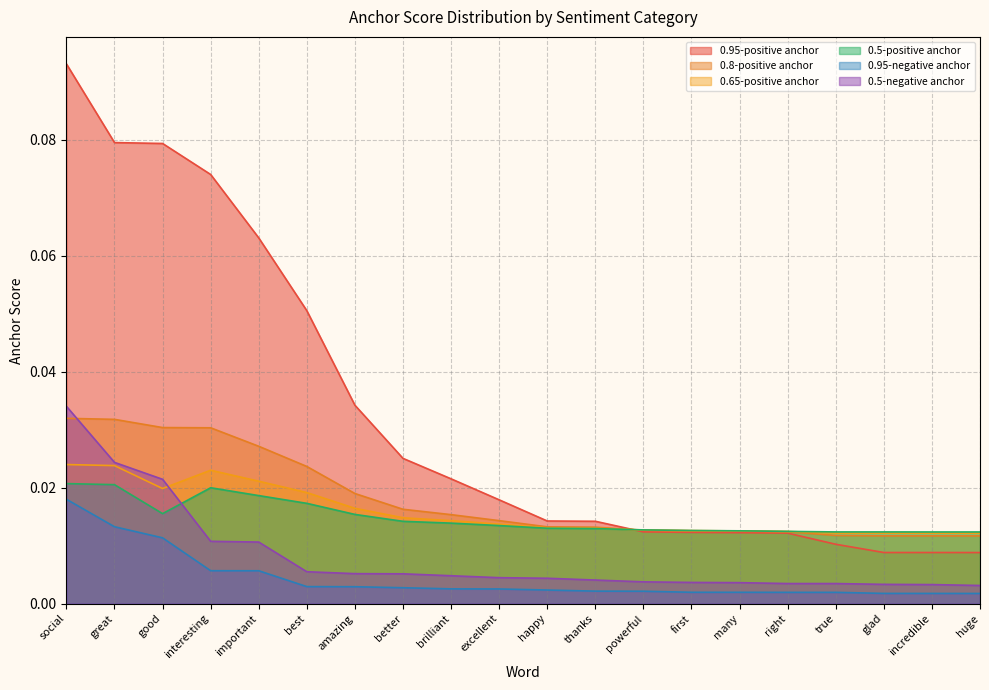

What is the label of the 13th point from the right?

better